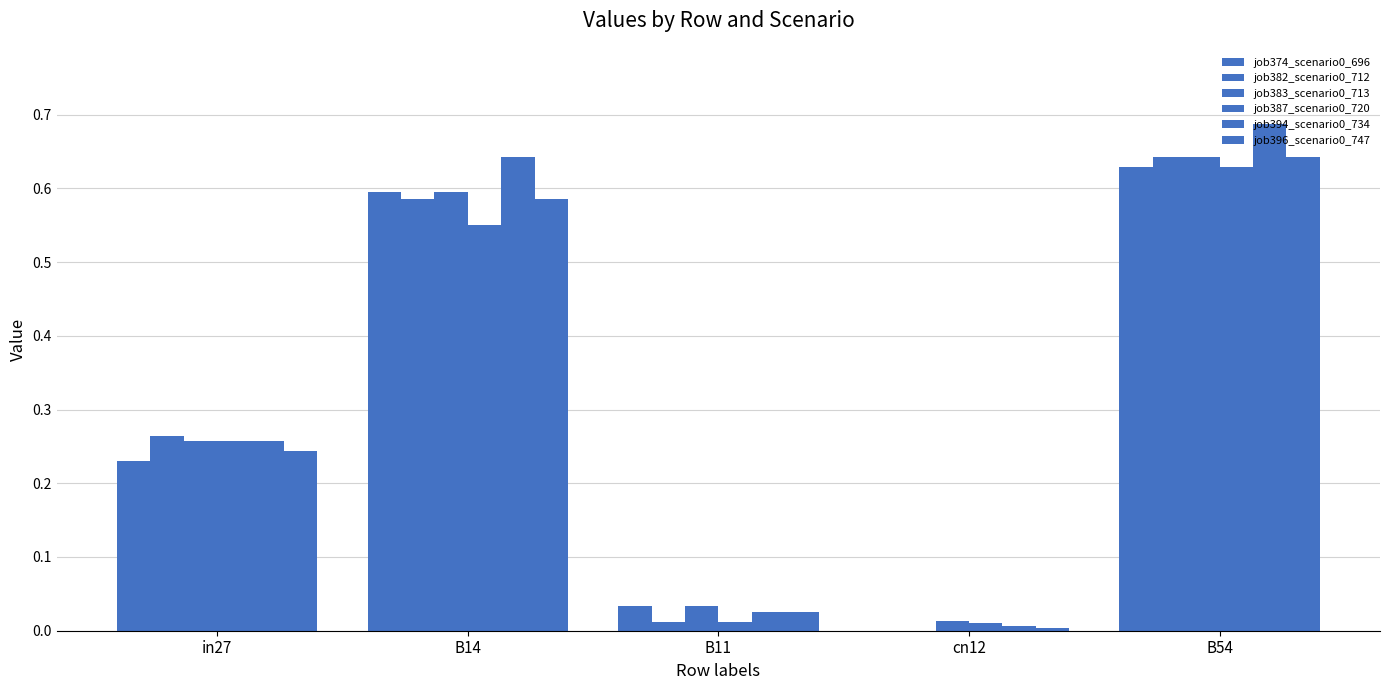

What is the sum of all job374_scenario0_696 values?

1.5